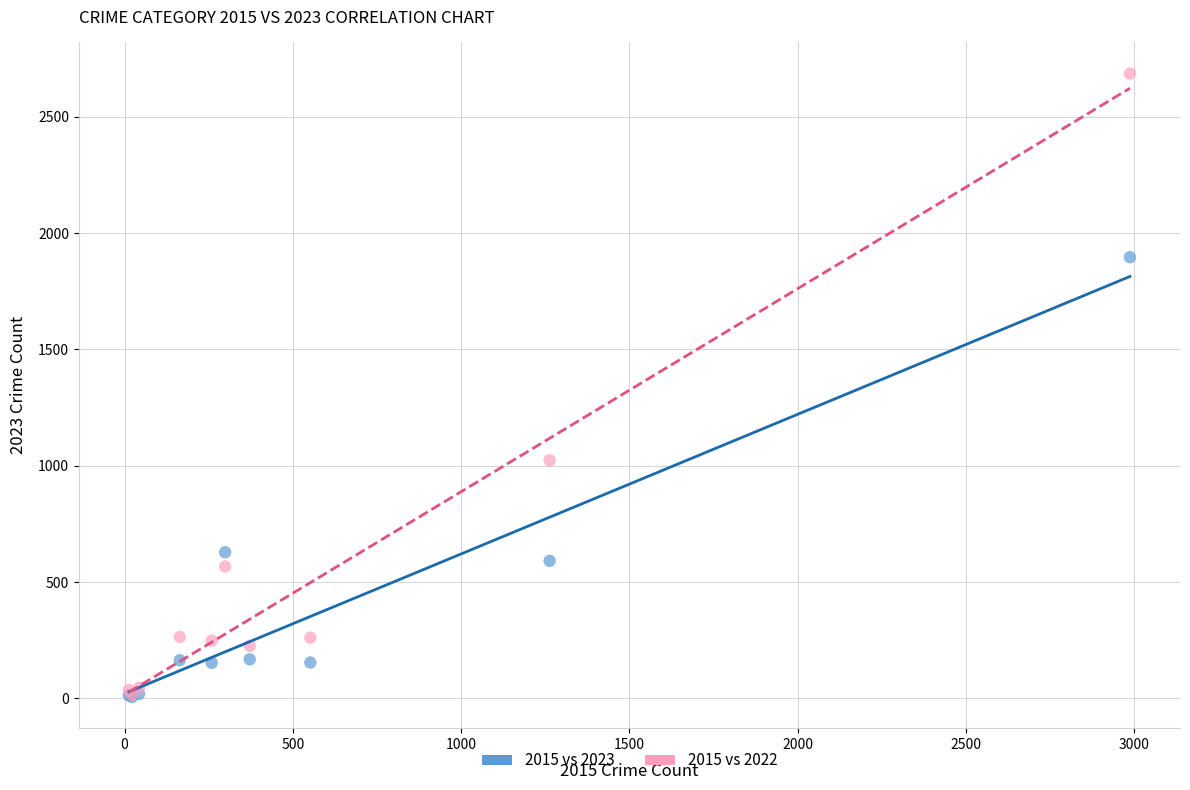

In the 2015 vs 2023 series, what Y value is closest to 951?

628